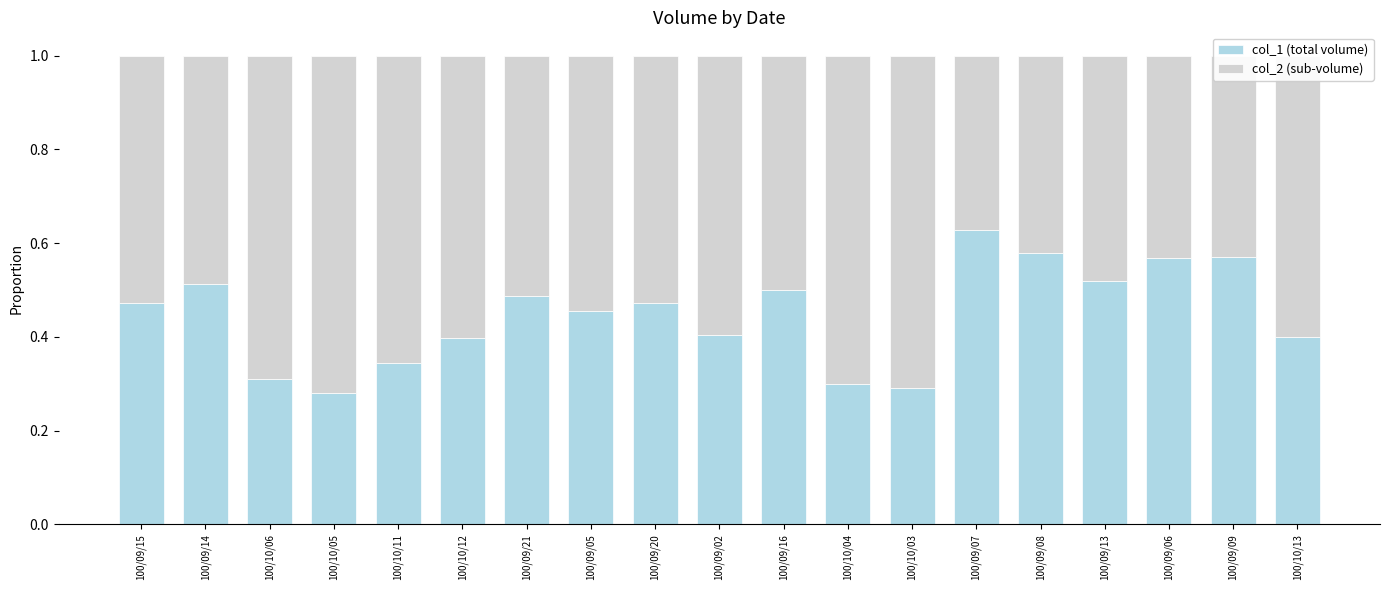

What is the total value across all series at 100/09/07?

1.0